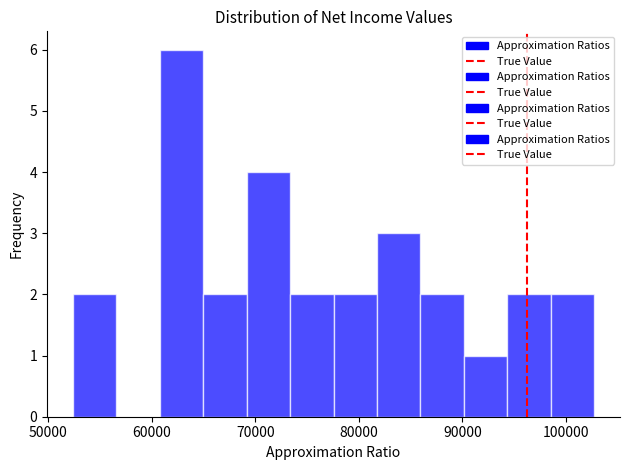

How tall is the bar that spans 52000 to 57000 on the x-axis? Neither the bar edges nor the heights are printed on the chart, so give them approximately, as read against the axes.

2